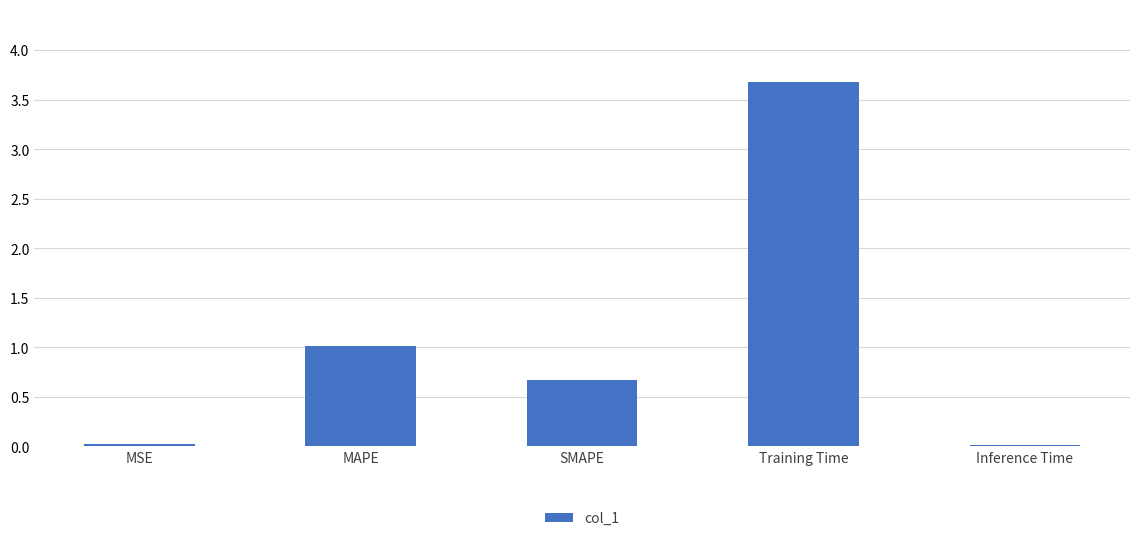

What is the difference between the values at SMAPE and Training Time?

3.0